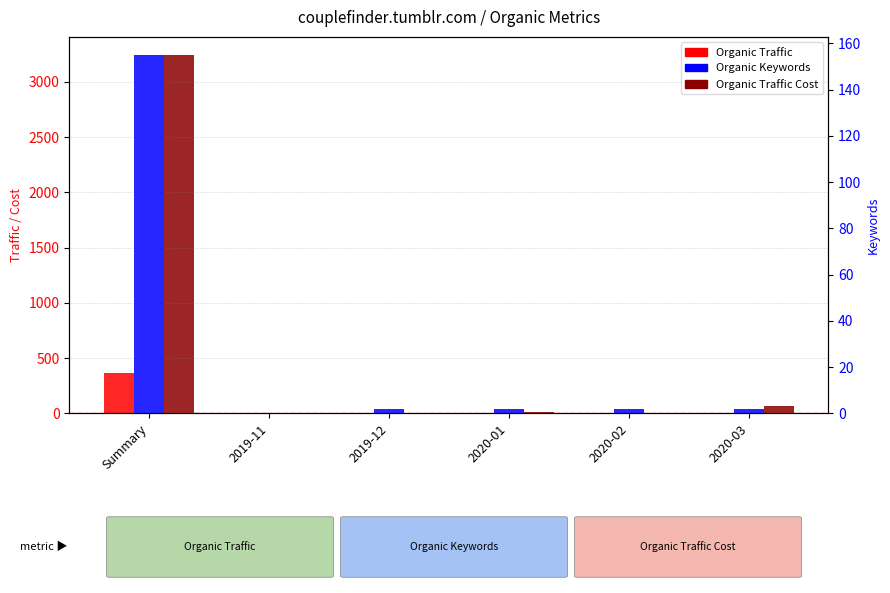

What are all the series names shown in the legend?

Organic Traffic, Organic Traffic Cost, Organic Keywords